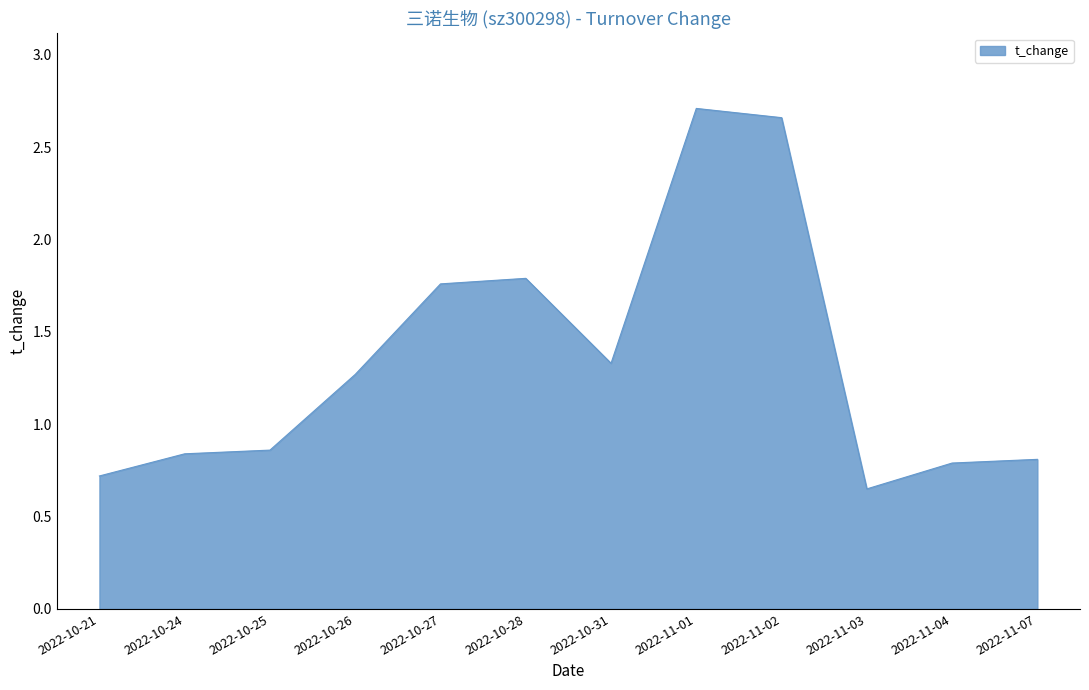

True or false: the data shows 1.7 at 2022-10-26.

False